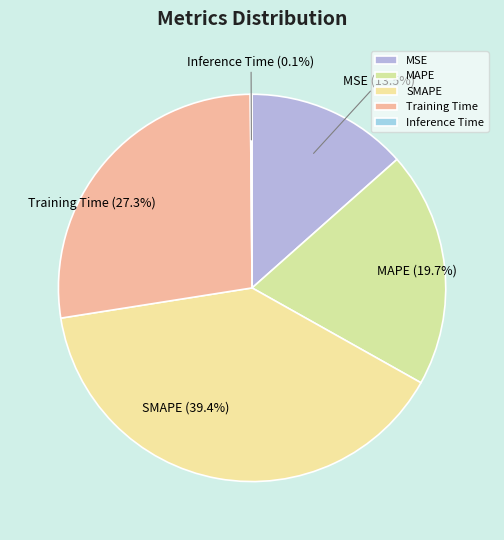

What is the ratio of the value at SMAPE to the value at Training Time?

1.4